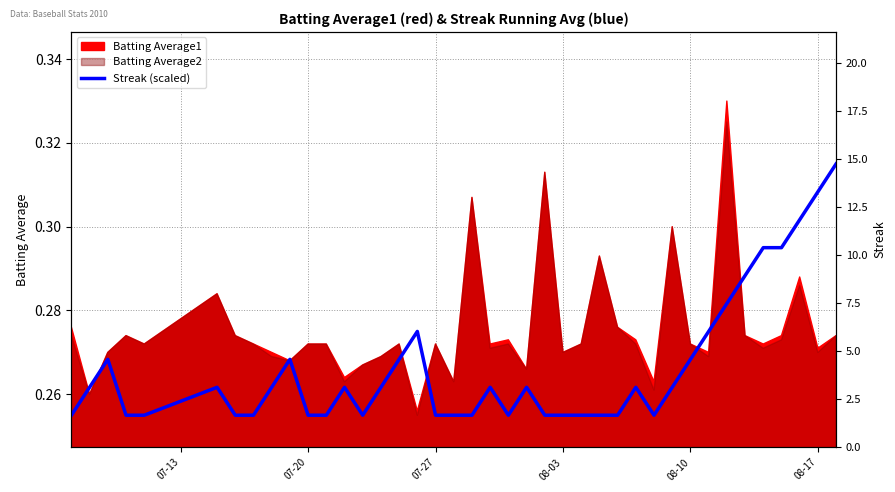

True or false: there are more than 2 points higher than both neighbors.

True